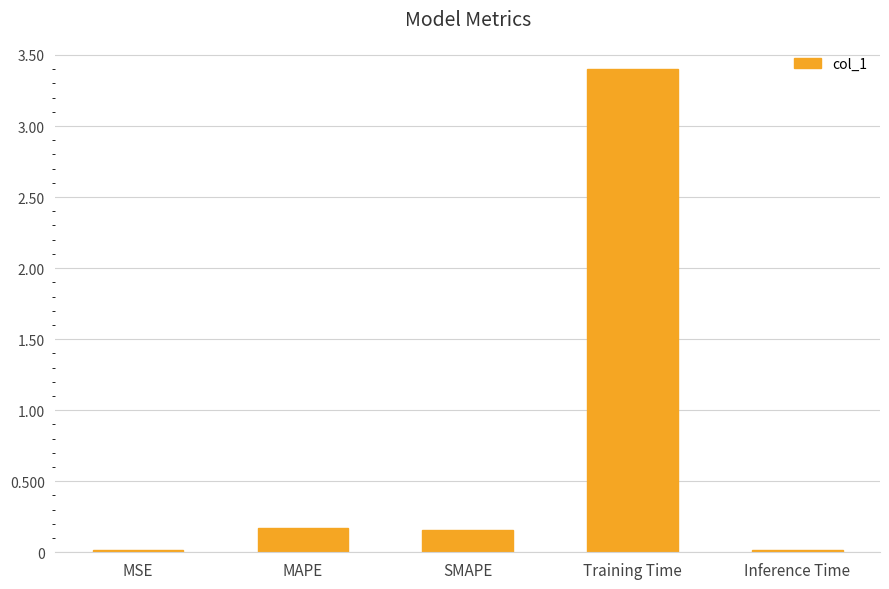

Is it true that the value at Inference Time is 0.0?

True